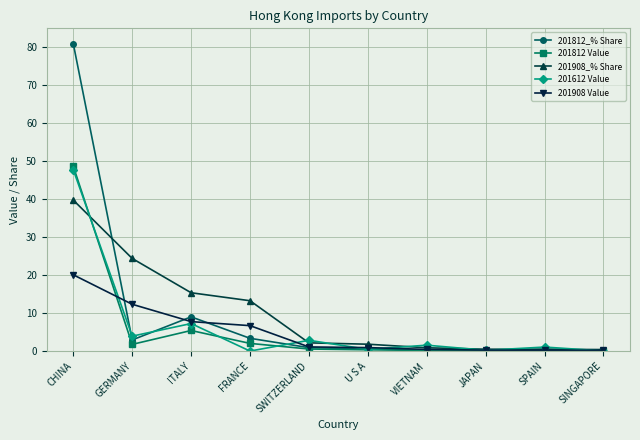

True or false: 201908_% Share has more than 2 points higher than both neighbors.

False